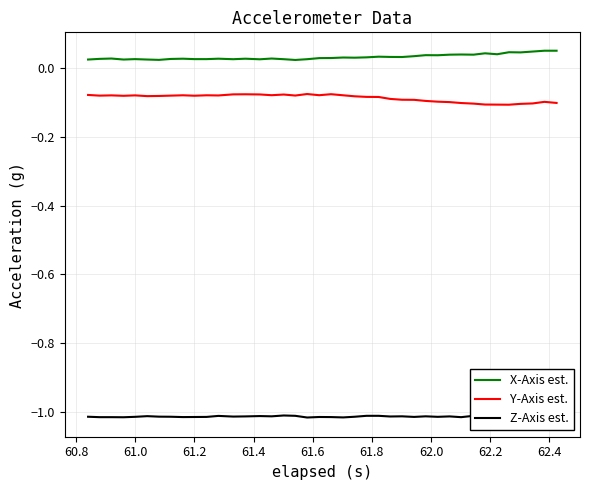

True or false: Z-Axis est. and Y-Axis est. intersect in this chart.

False